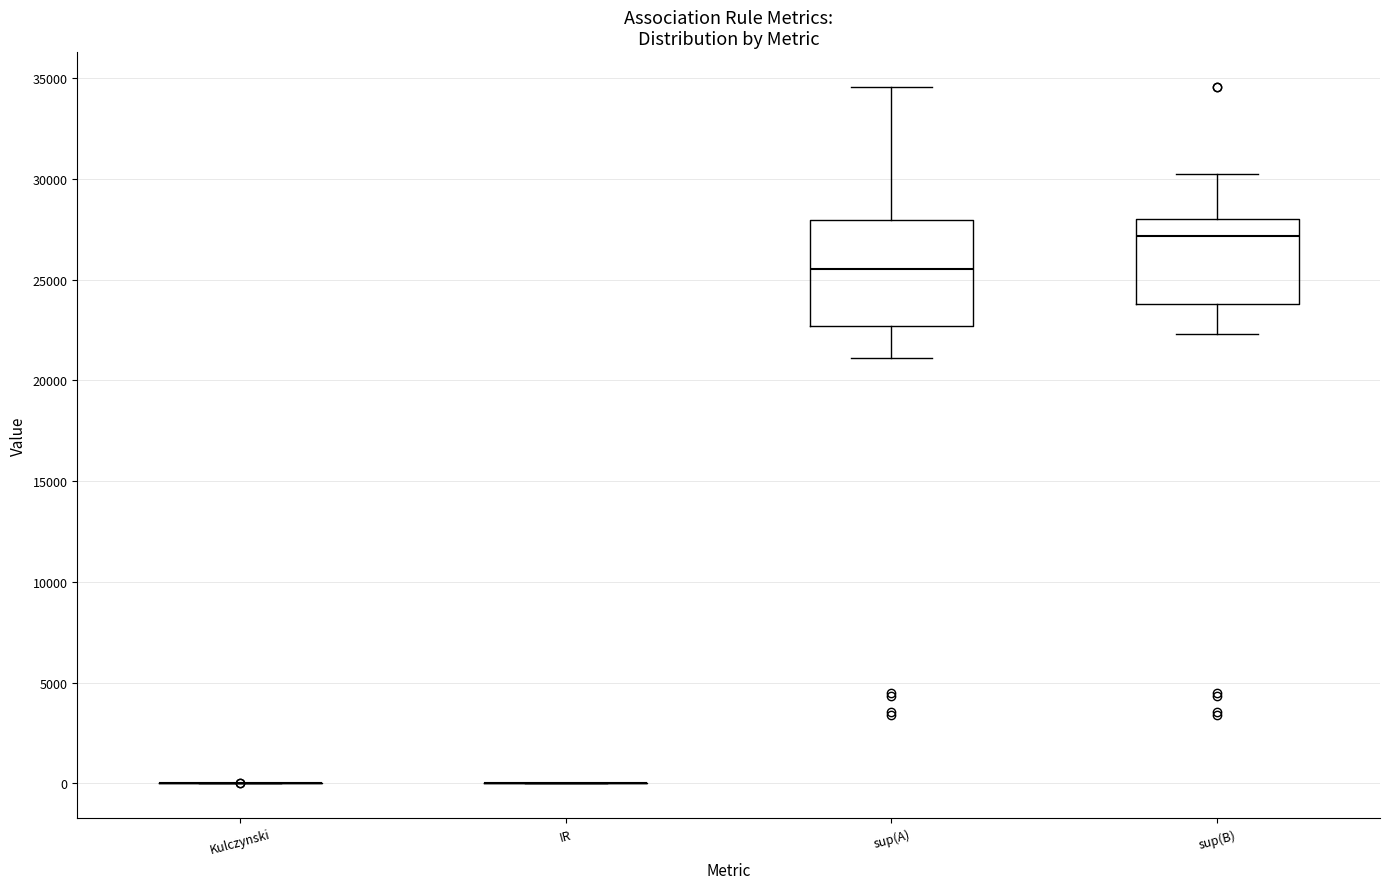

Reading left to right, transcribe this box plot: for each box, give where its median line is, the range the box spans, and where its two whiskers end, as read against the y-axis. The values are not printed on the chart, so give them approximately, as read against the axis.

Kulczynski: box collapsed to a line at 0, whiskers 0 to 0
IR: box collapsed to a line at 0, whiskers 0 to 0
sup(A): median 25500, box 22500 to 28000, whiskers 21000 to 34500
sup(B): median 27000, box 24000 to 28000, whiskers 22500 to 30500